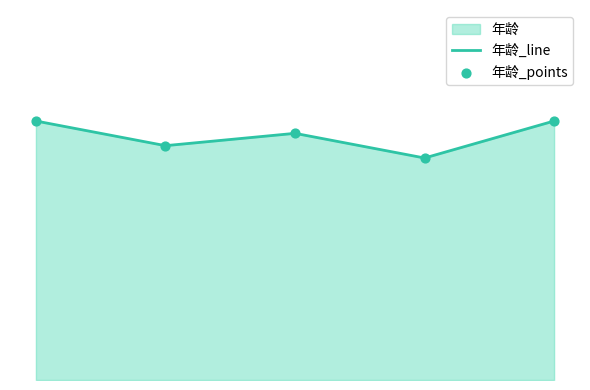

Is the value of 年龄_line at 3 greater than the value of 年龄_points at 2?

No